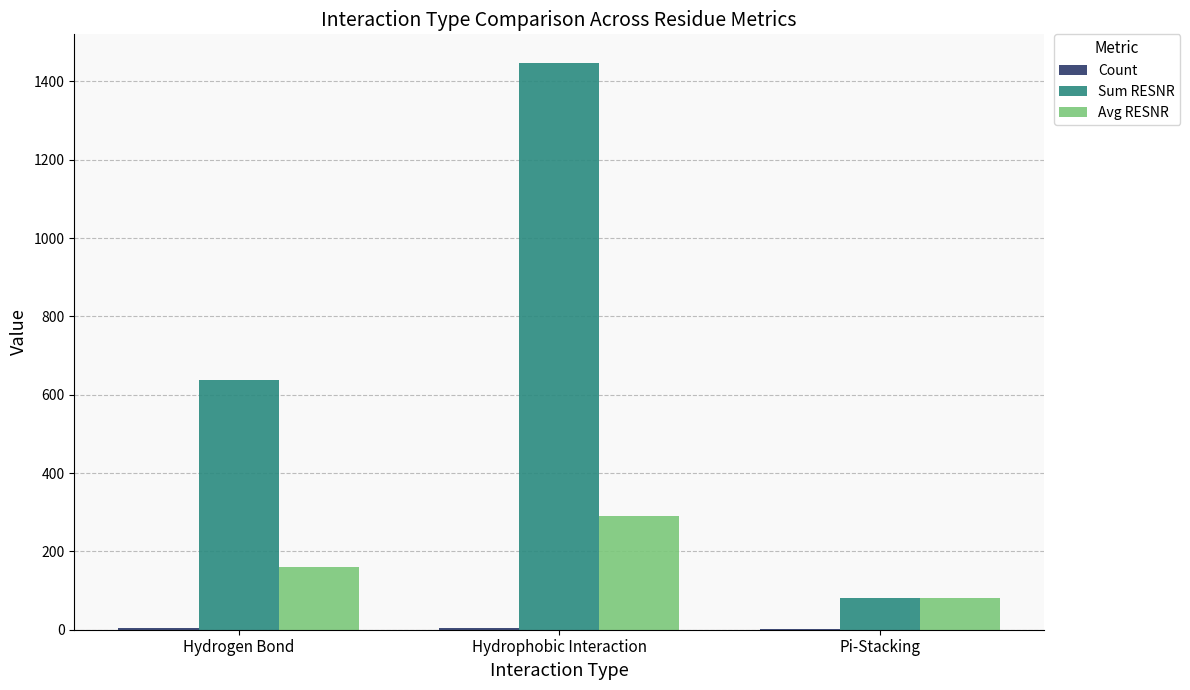

What is the highest value of the Sum RESNR series?

1448.0